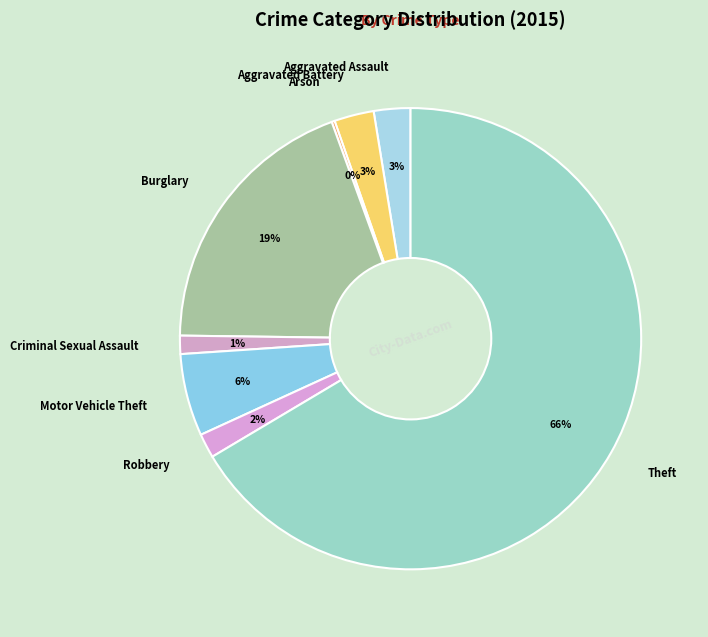

True or false: Burglary accounts for 6% of the total.

False